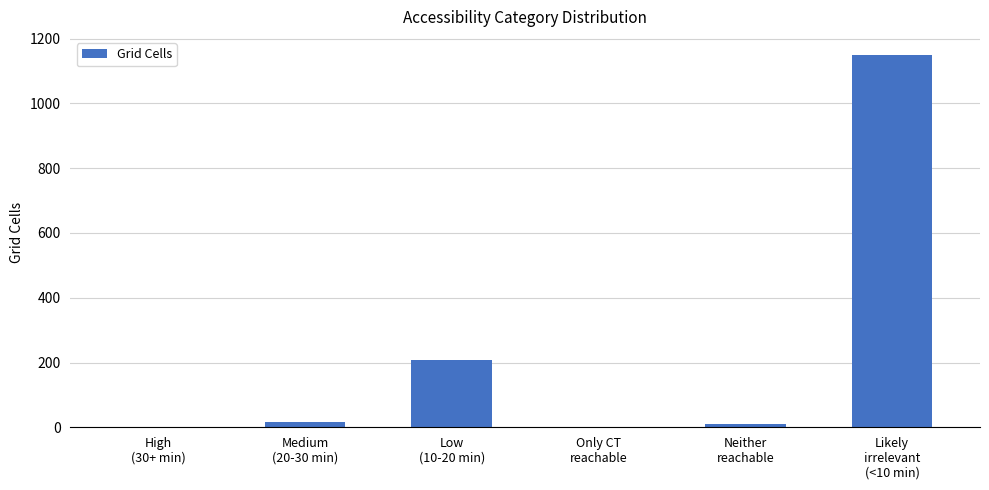

Count the number of data series in this chart.

1